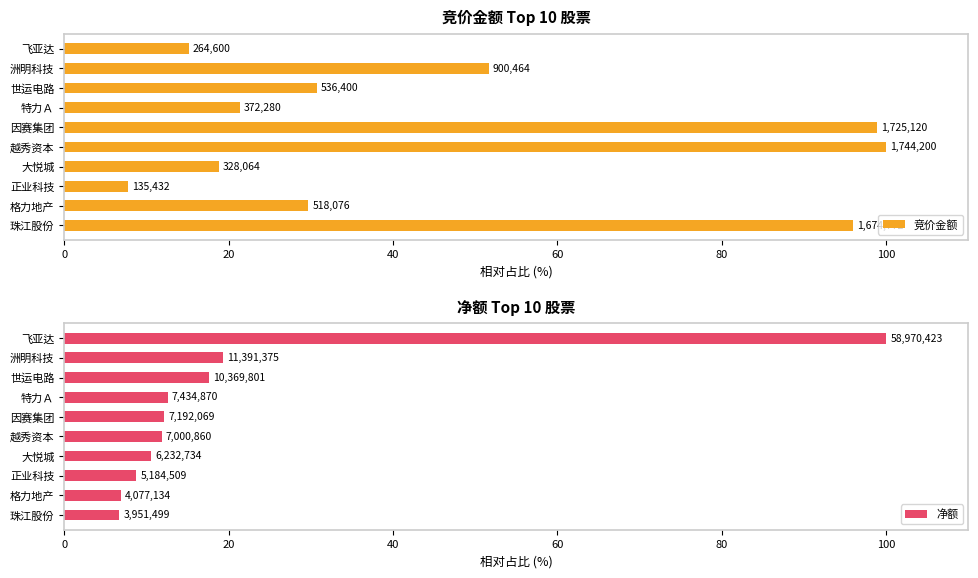

What position from the left is 珠江股份?

10